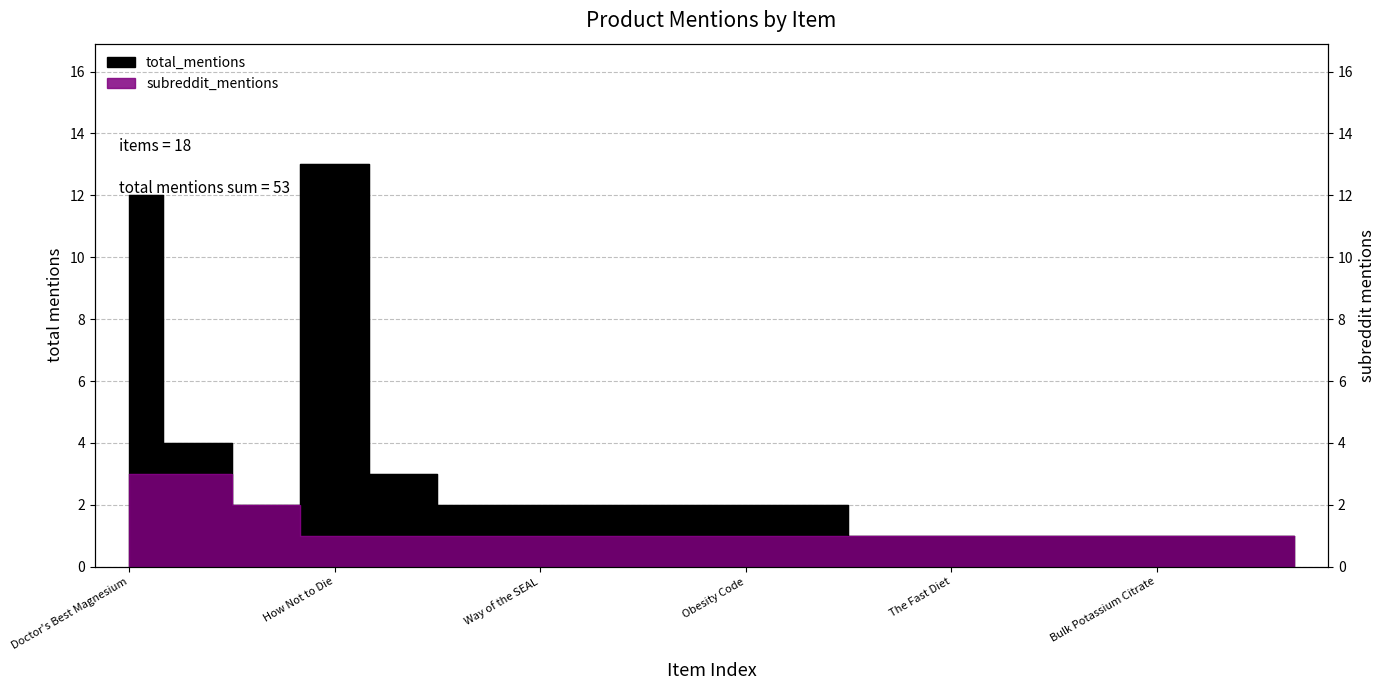

At which label is subreddit_mentions closest to 2?

Nutribiotic Electrolytes